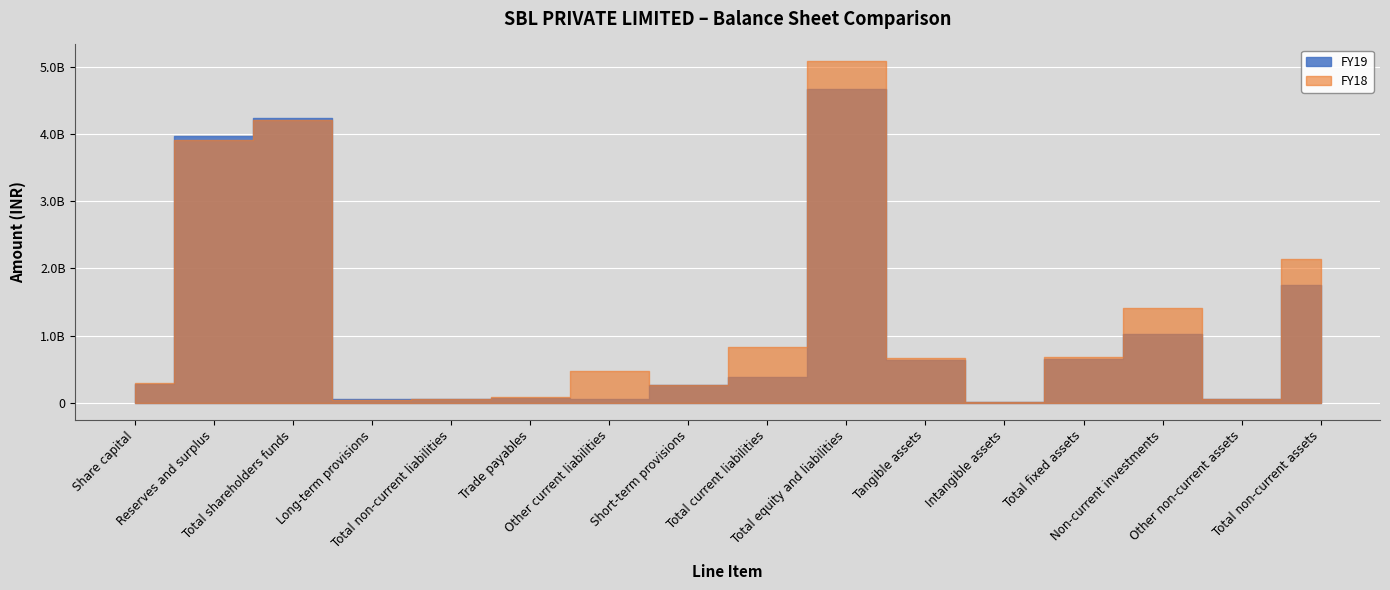

Rank the series at Tangible assets from highest to lowest value.

FY18, FY19